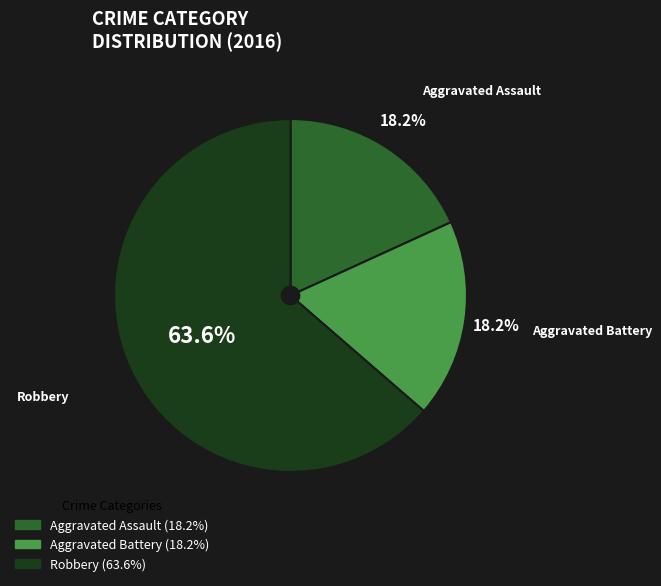

Which slice is the largest?

Robbery